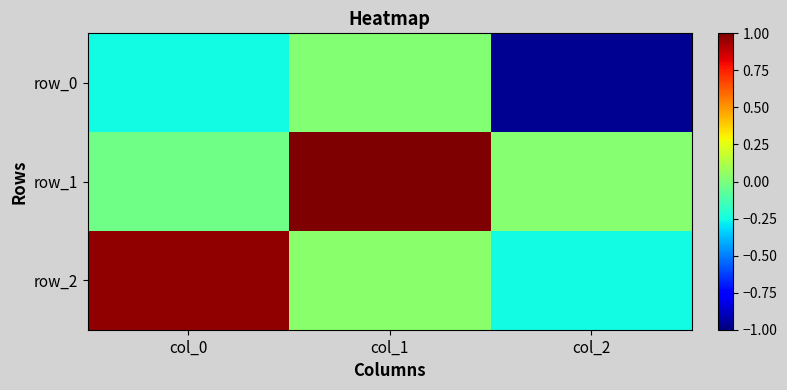

Is it true that row_2 equals 0.1 at col_1?

False